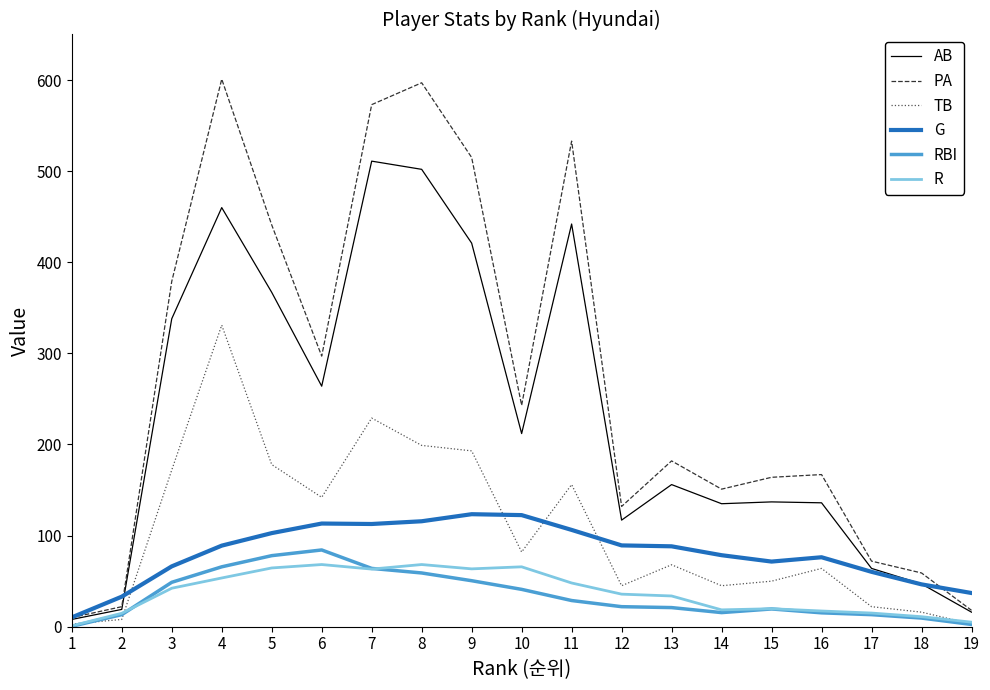

How many times do R and RBI cross each other?

2